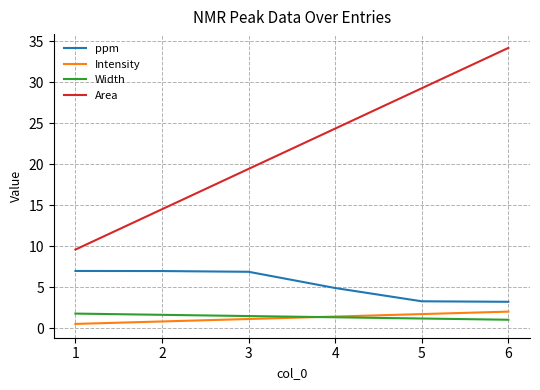

The value of Width at 1 is 2.9. True or false?

False